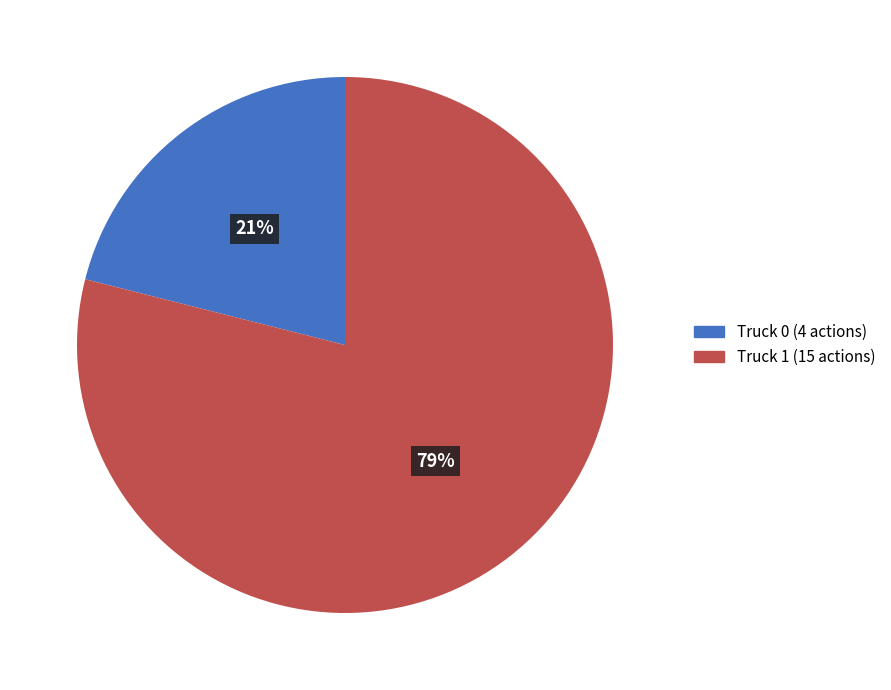

The Truck 1 slice represents 74% of the pie. True or false?

False